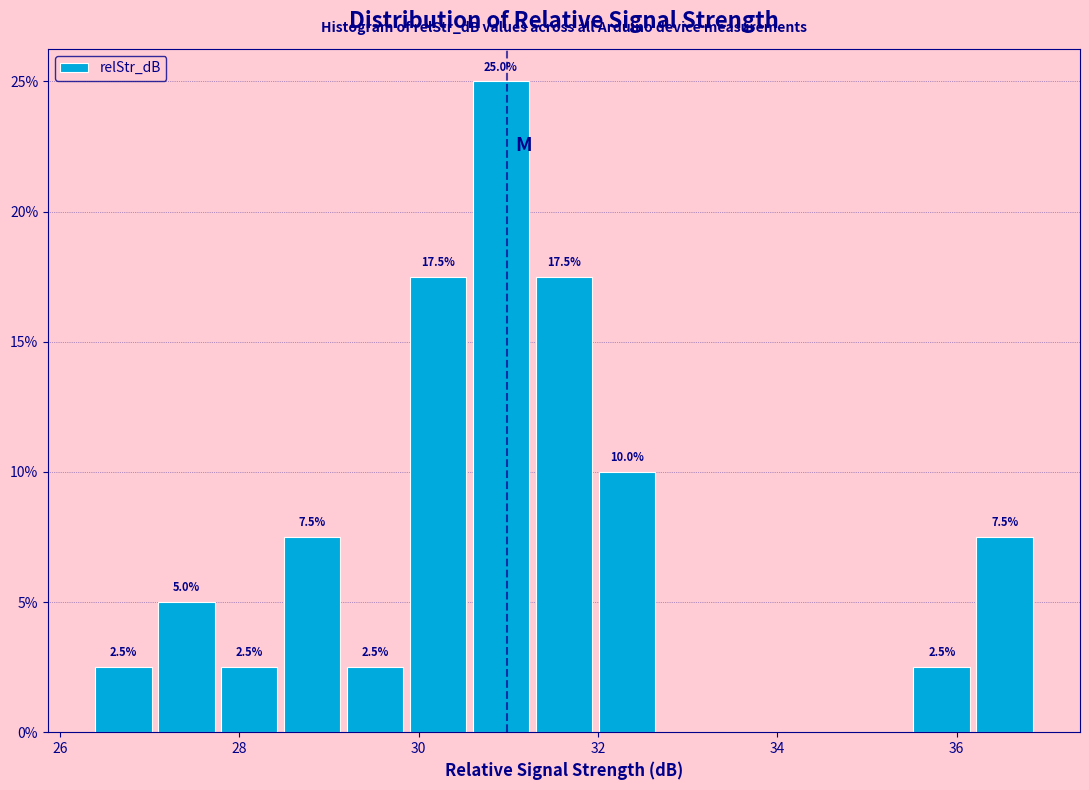

Around what value on the x-axis is the tallest bar? Give the approximate position of its centre, as read against the axis.

31.0